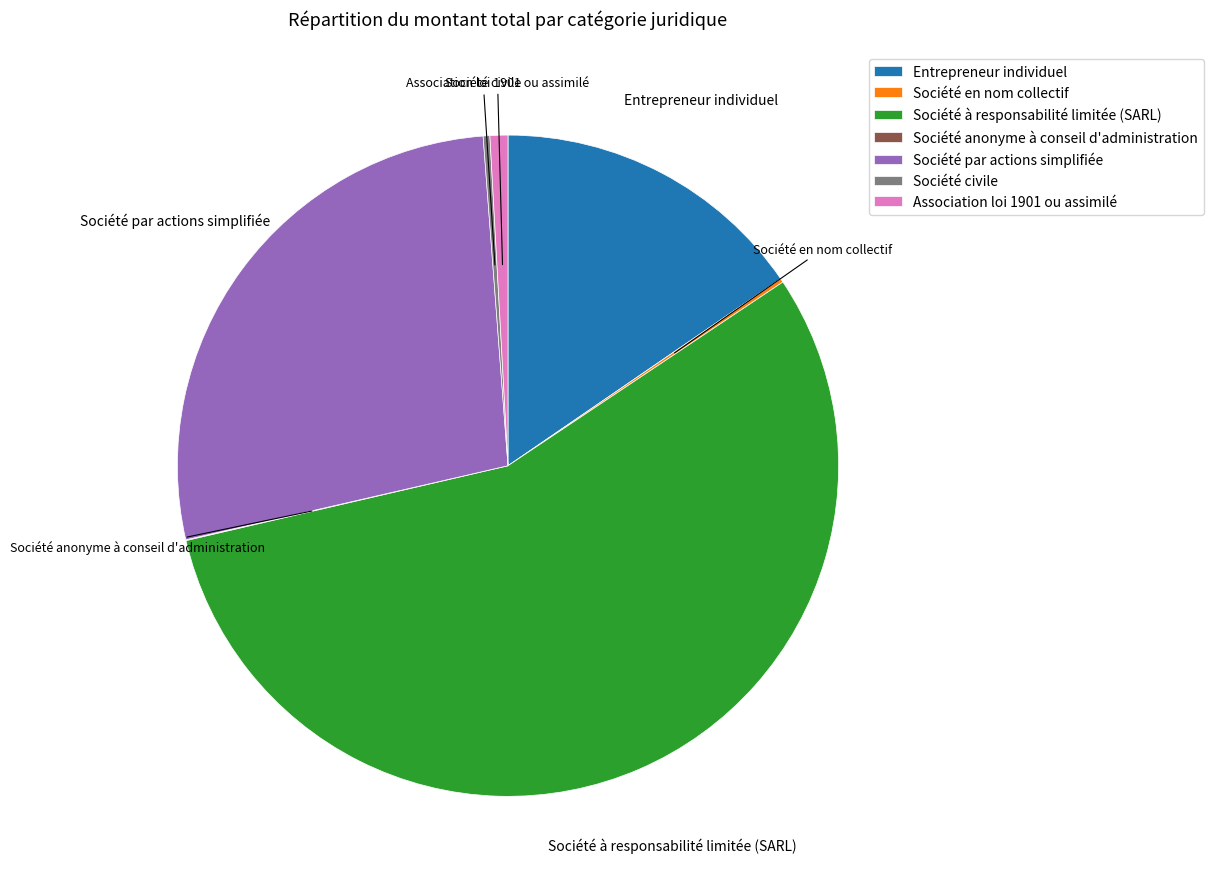

Is there any slice that represents more than half of the pie?

Yes